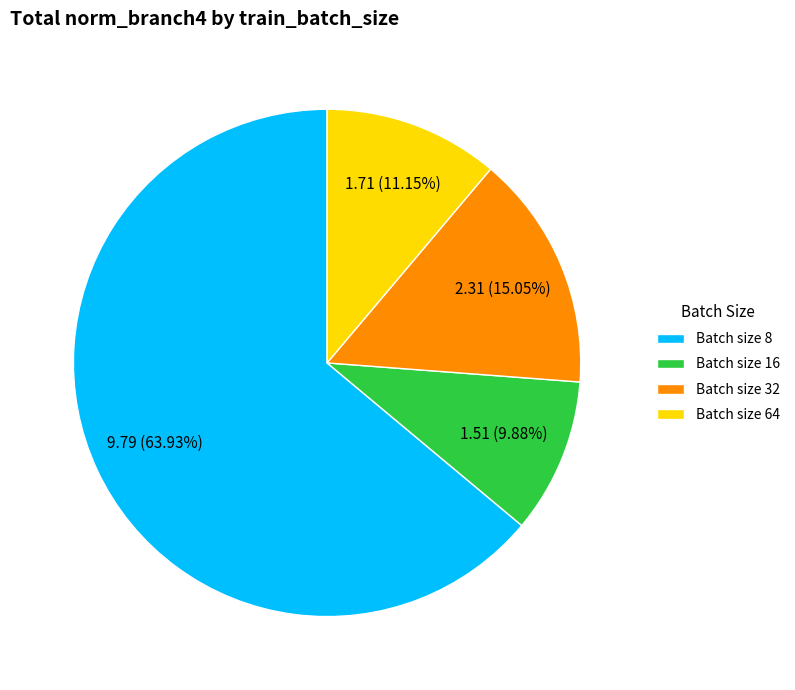

To the nearest percent, what is the average slice percentage?

25%